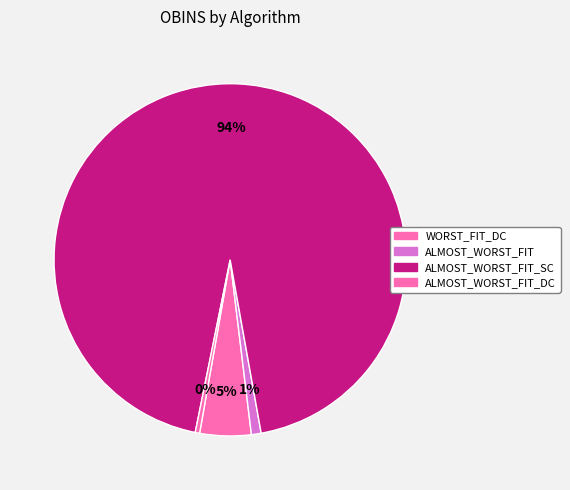

Which category accounts for the majority?

ALMOST_WORST_FIT_SC